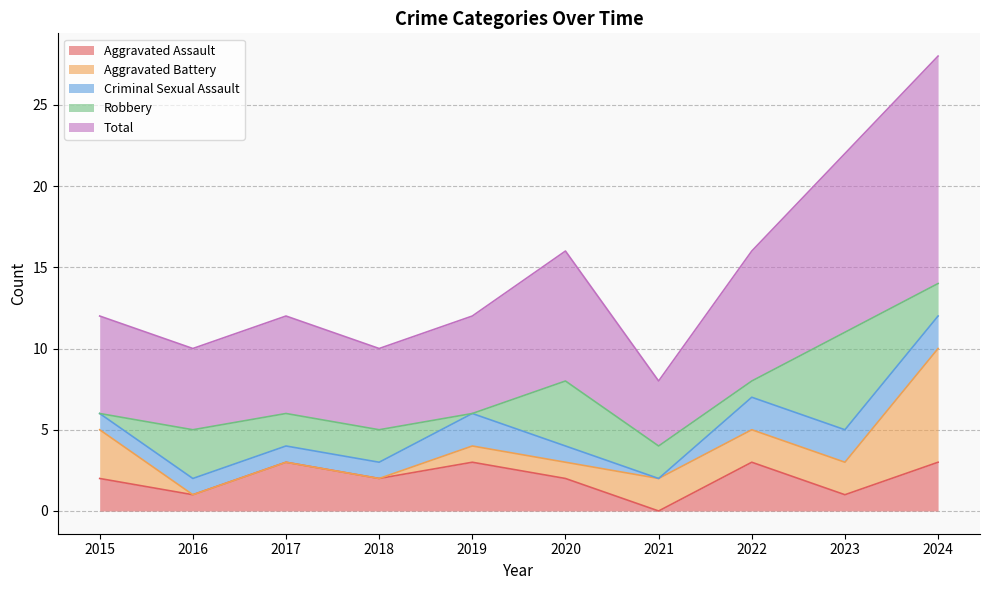

What is the total value across all series at 2024?

28